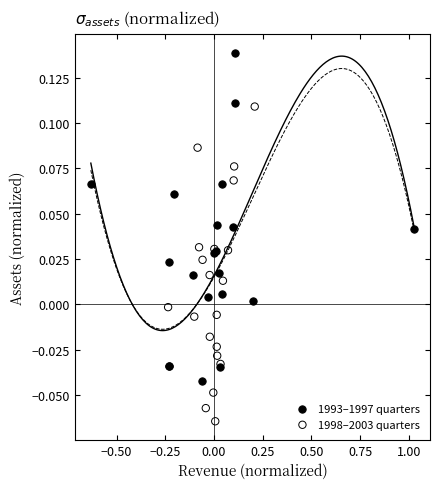

Which series has the largest Y range (max minus min)?

1993–1997 quarters